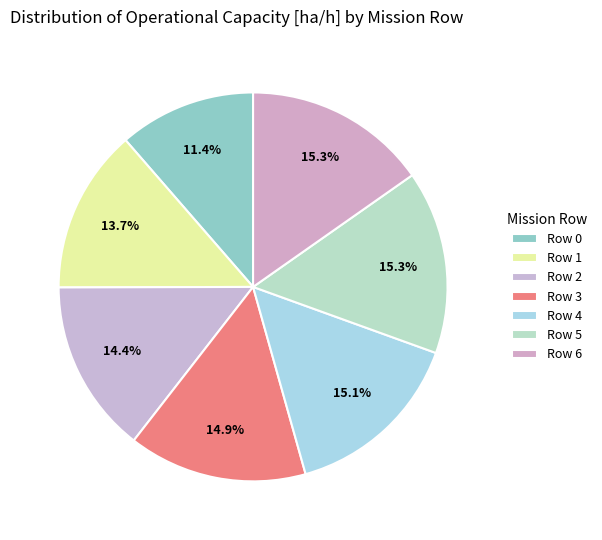

What is the smallest slice in the pie chart?

Row 0